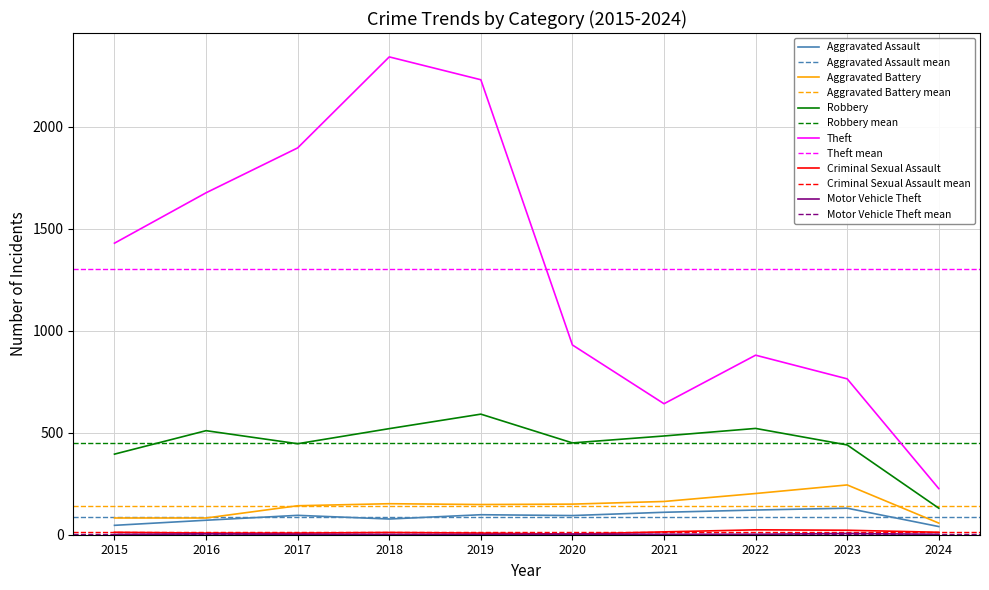

What is the difference between the maximum and minimum values in the Robbery series?

461